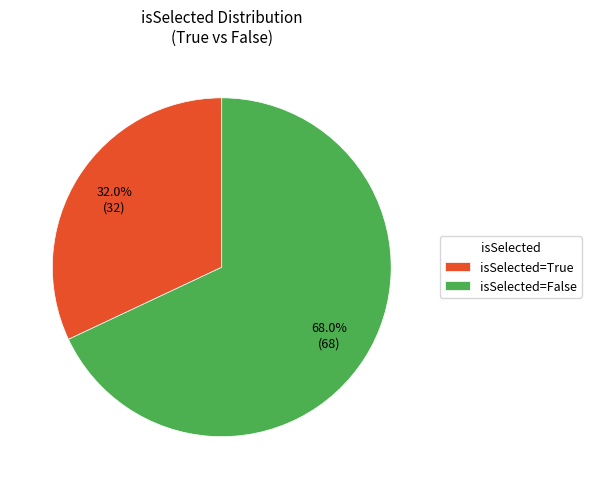

Which has a higher value, isSelected=False or isSelected=True?

isSelected=False